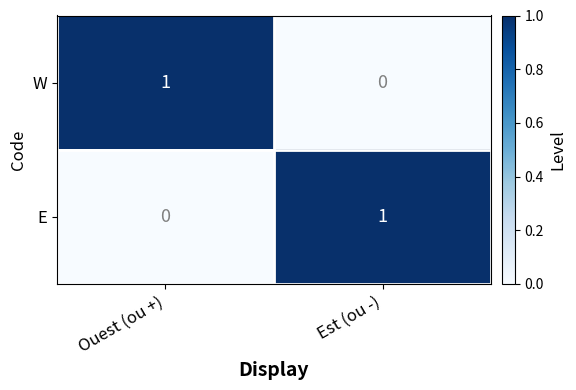

Reading left to right, what are all the values shown in this chart?

W: 1	0
E: 0	1